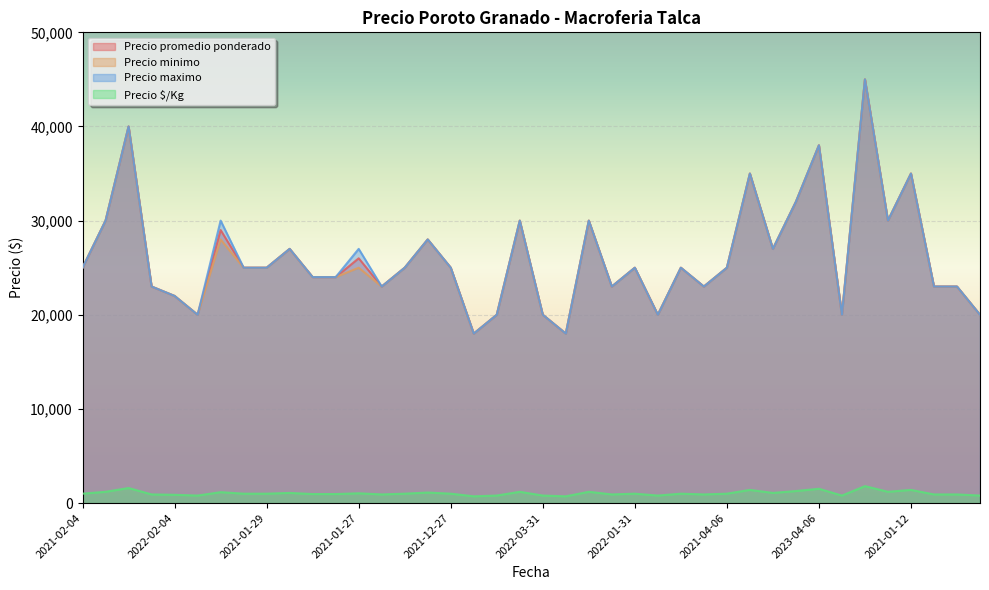

Reading right to left, list all the values displayed in this chart.

Precio promedio ponderado: 20000	23000	23000	35000	30000	45000	20000	38000	32000	27000	35000	25000	23000	25000	20000	25000	23000	30000	18000	20000	30000	20000	18000	25000	28000	25000	23000	26000	24000	24000	27000	25000	25000	29000	20000	22000	23000	40000	30000	25000
Precio minimo: 20000	23000	23000	35000	30000	45000	20000	38000	32000	27000	35000	25000	23000	25000	20000	25000	23000	30000	18000	20000	30000	20000	18000	25000	28000	25000	23000	25000	24000	24000	27000	25000	25000	28000	20000	22000	23000	40000	30000	25000
Precio maximo: 20000	23000	23000	35000	30000	45000	20000	38000	32000	27000	35000	25000	23000	25000	20000	25000	23000	30000	18000	20000	30000	20000	18000	25000	28000	25000	23000	27000	24000	24000	27000	25000	25000	30000	20000	22000	23000	40000	30000	25000
Precio $/Kg: 800	920	920	1400	1200	1800	800	1520	1280	1080	1400	1000	920	1000	800	1000	920	1200	720	800	1200	800	720	1000	1120	1000	920	1040	960	960	1080	1000	1000	1160	800	880	920	1600	1200	1000